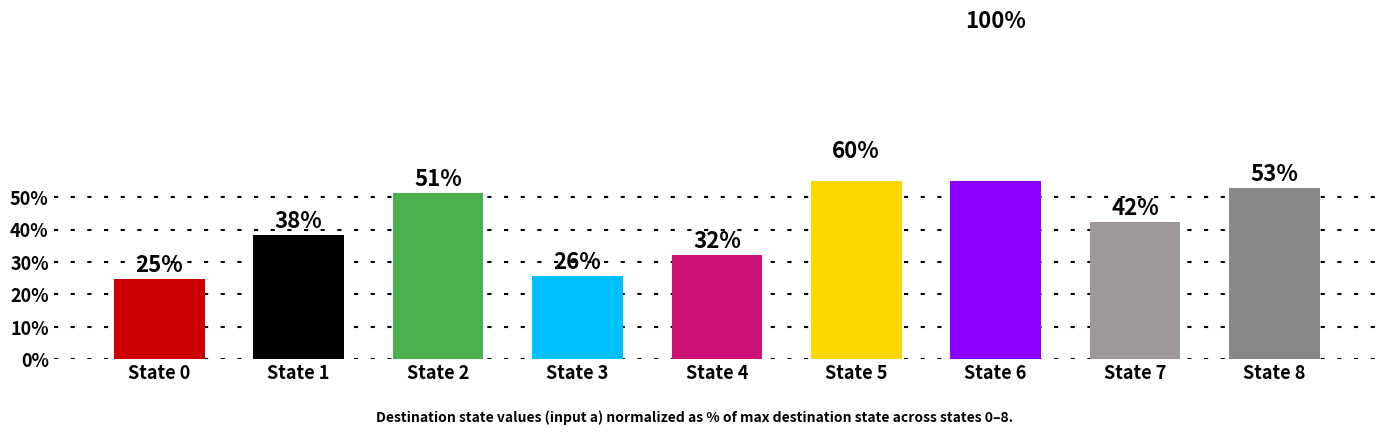

What is the difference between the maximum and minimum values?

75.2